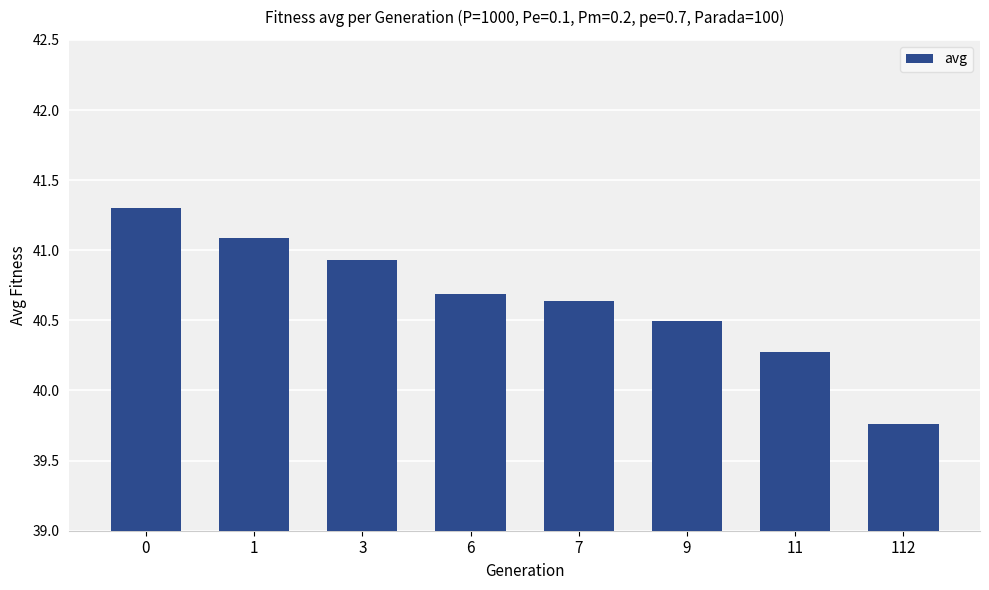

At which label is the value closest to 40?

112